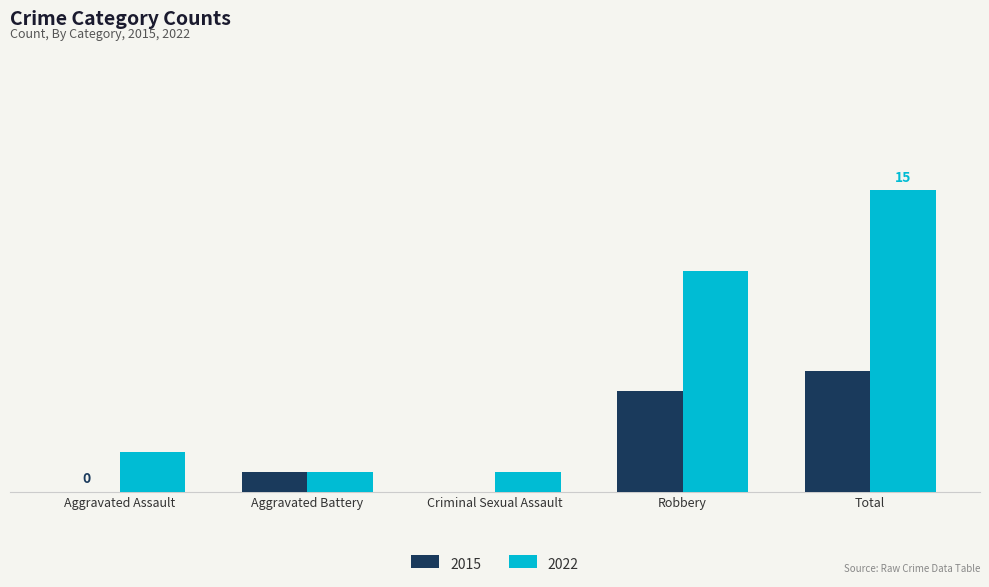

What are all the series names shown in the legend?

2015, 2022